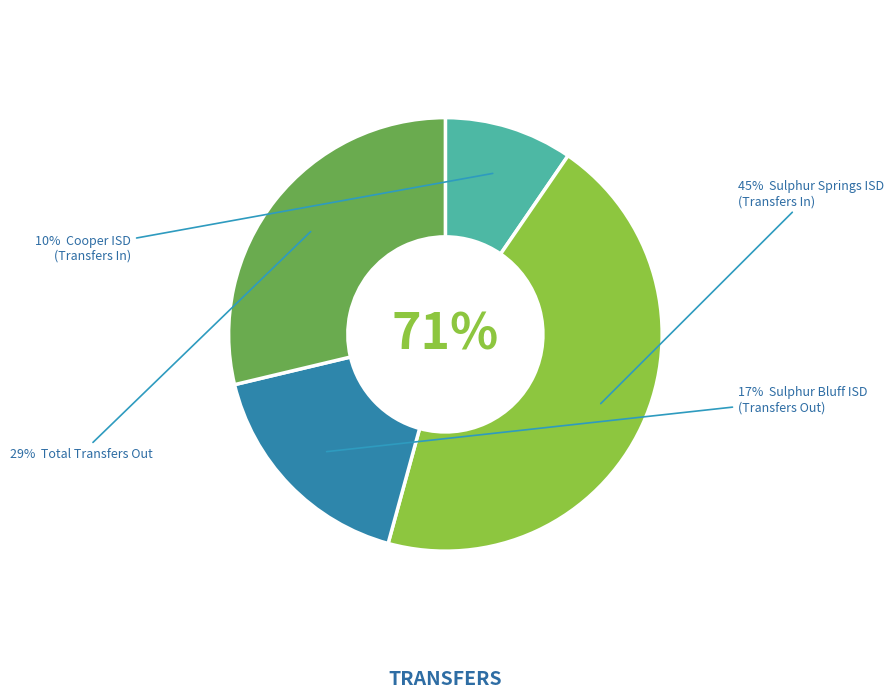

The Total Transfers Out slice represents 21% of the pie. True or false?

False